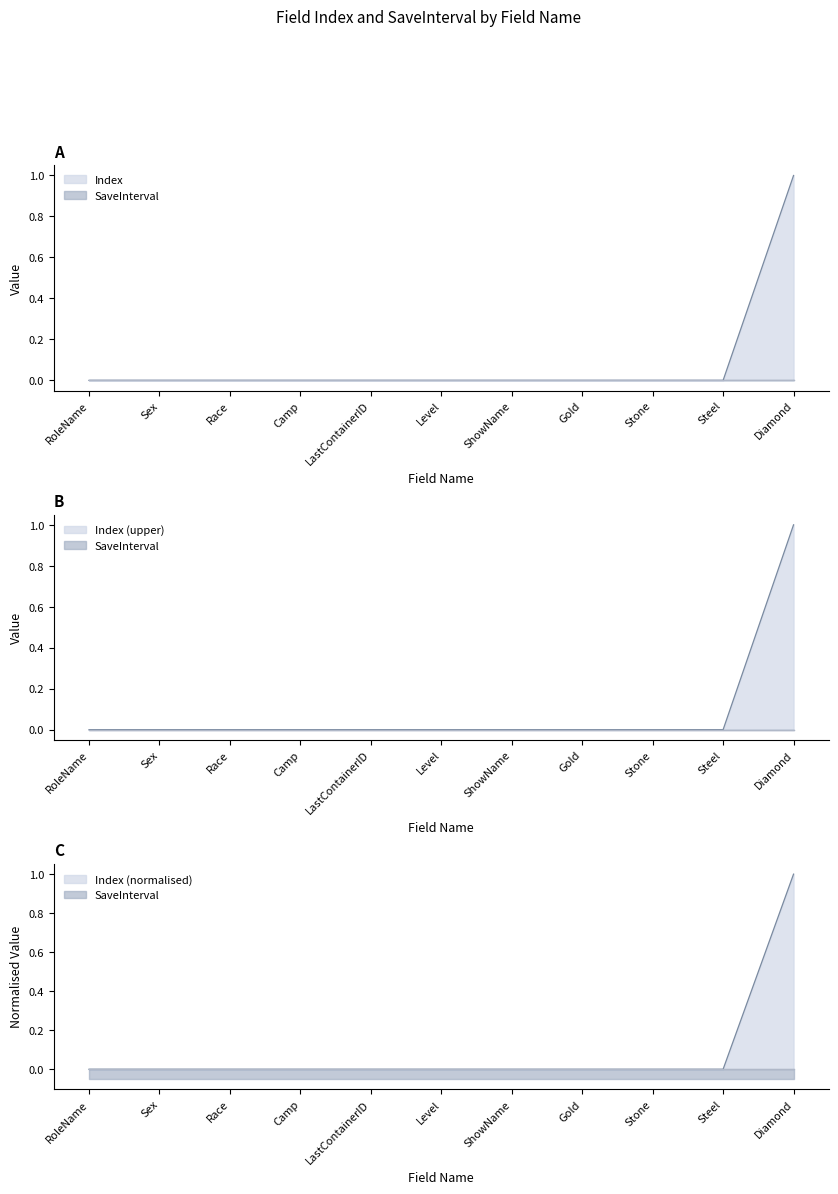

The chart shows a value of 0 at Gold. True or false?

True